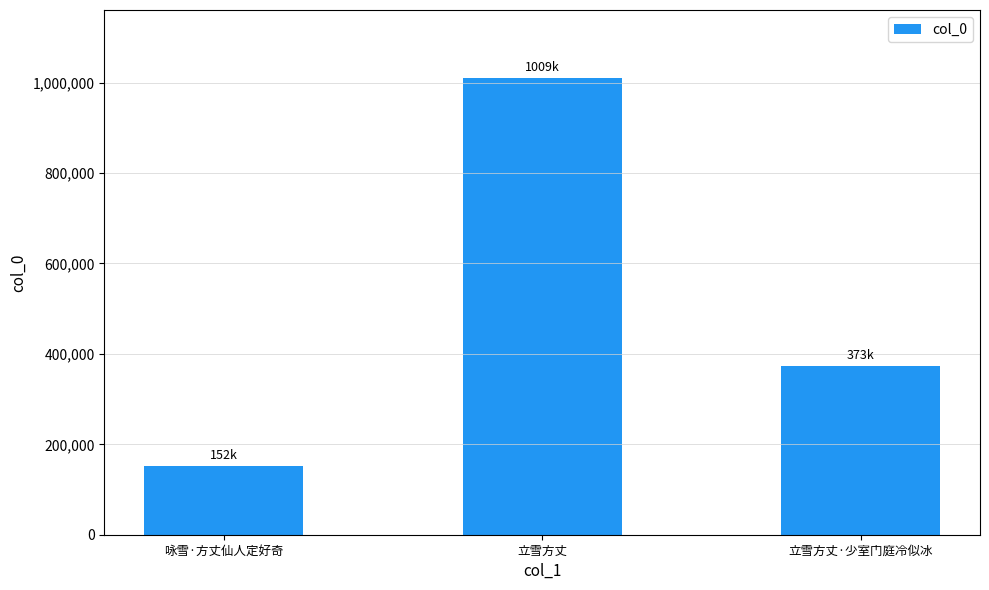

Reading left to right, extract all data points from this chart.

152259	1009363	373931